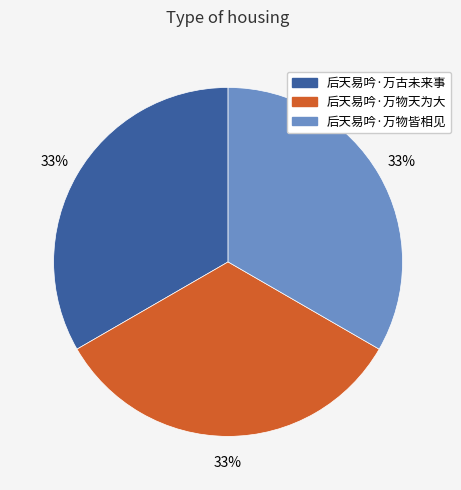

Is the sum of 后天易吟·万物皆相见 and 后天易吟·万古未来事 greater than half?

Yes